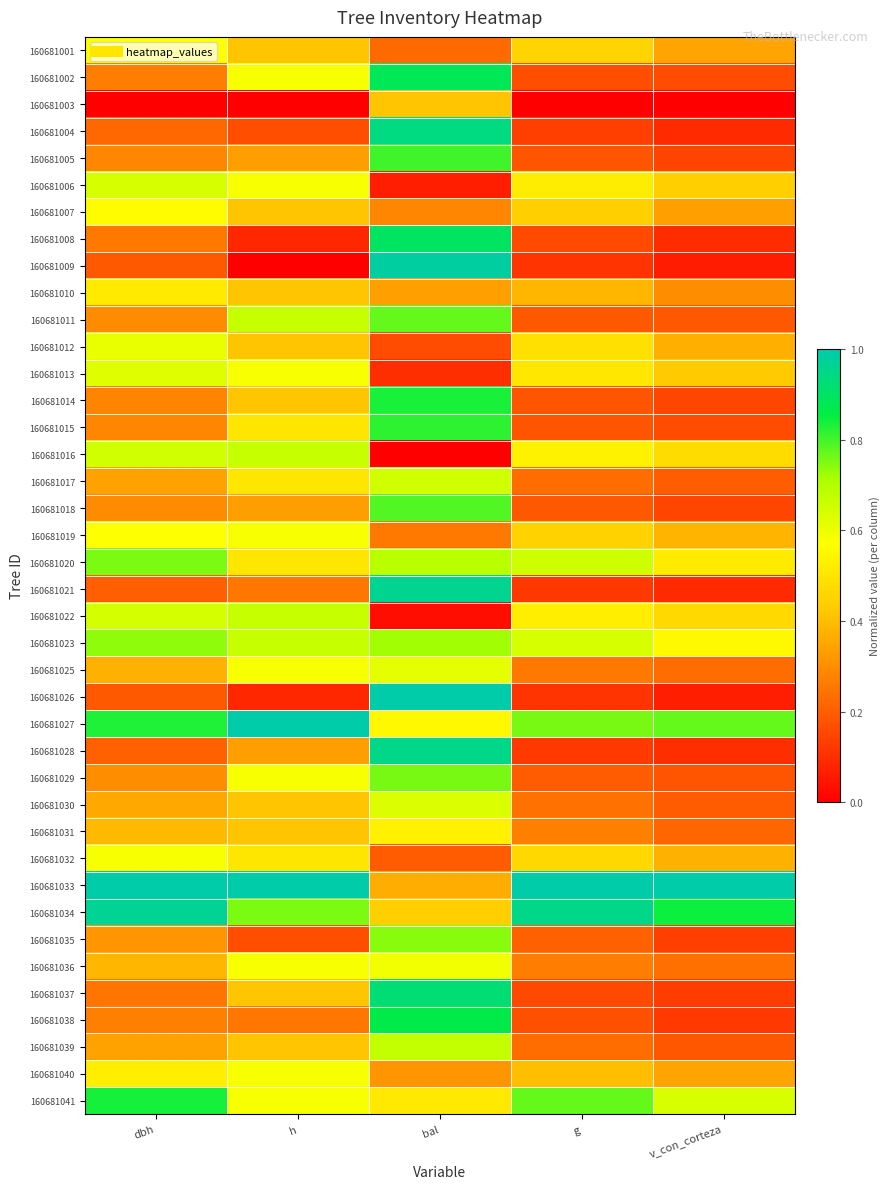

What is the total value across all series at h?

18.4